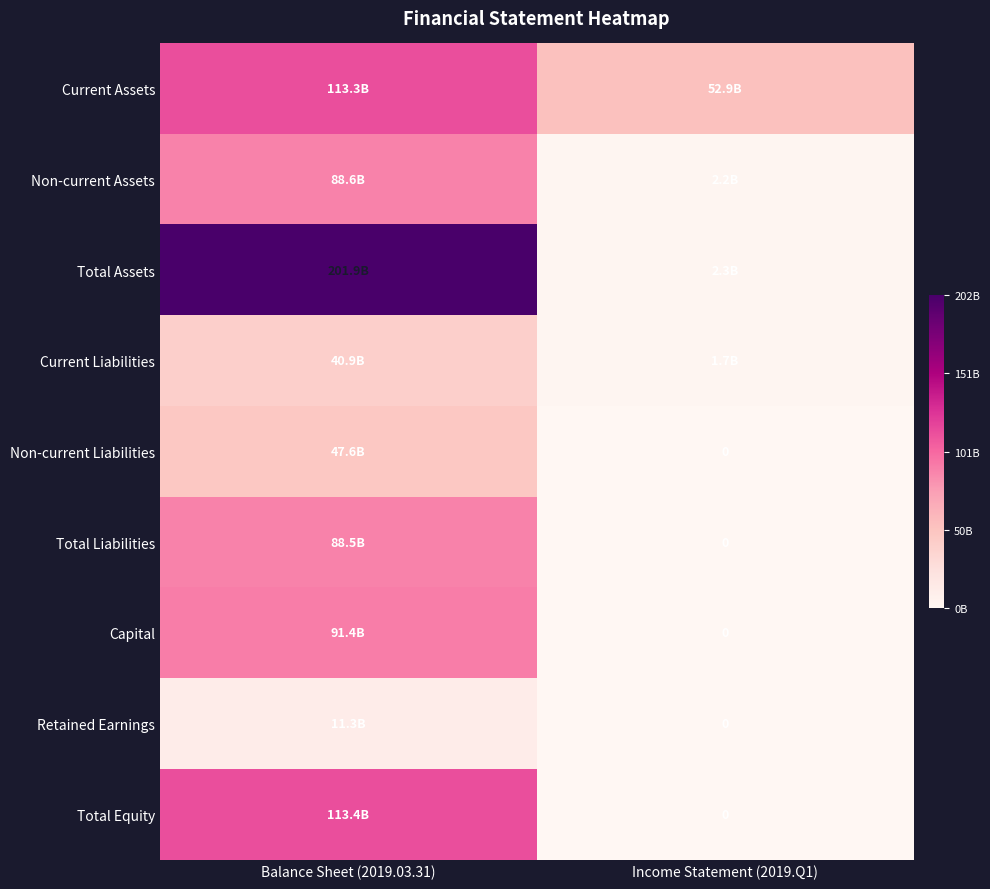

The Total Liabilities series shows 117074538482 at Balance Sheet (2019.03.31). True or false?

False